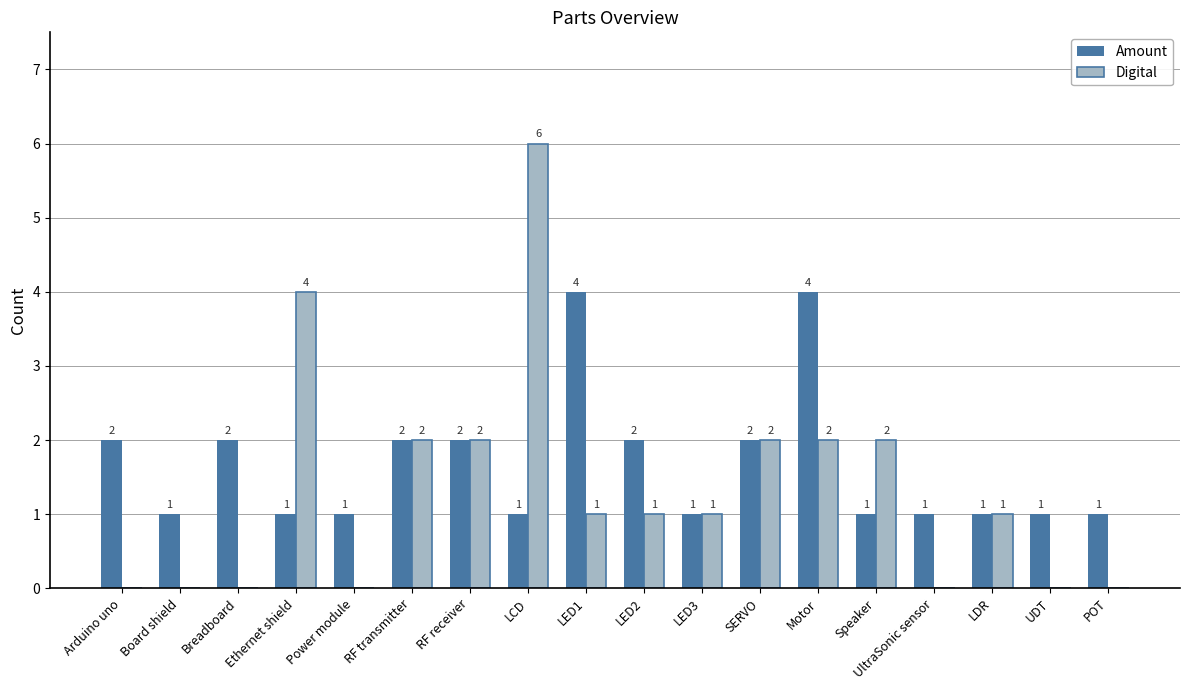

How many categories are shown in the chart?

18